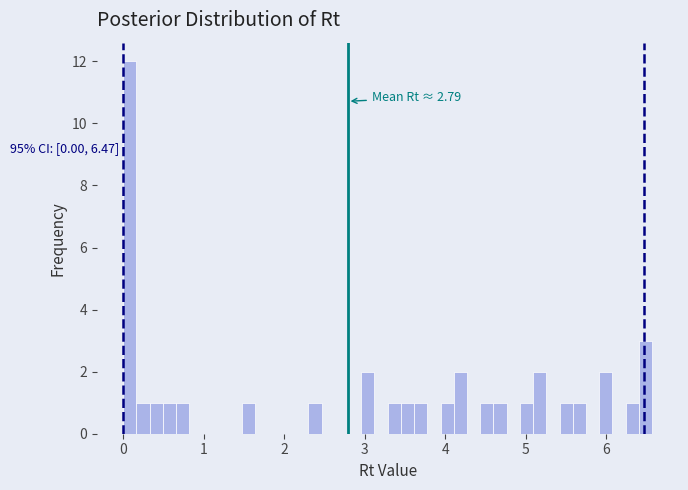

Around what value on the x-axis is the tallest bar? Give the approximate position of its centre, as read against the axis.

0.1